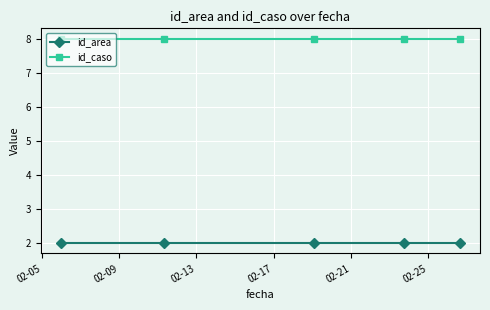

What is the highest value of the id_area series?

2